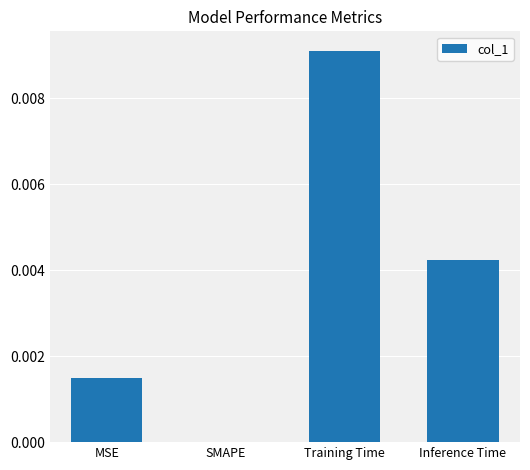

True or false: the data shows 0.0 at MSE.

True